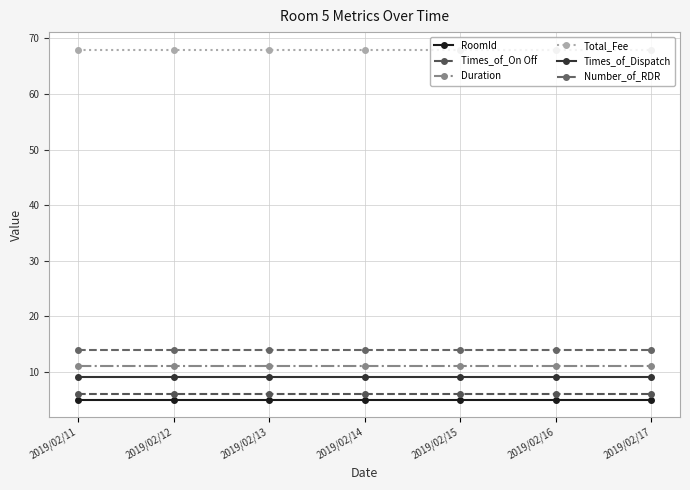

Which series has the largest total across all categories?

Total_Fee